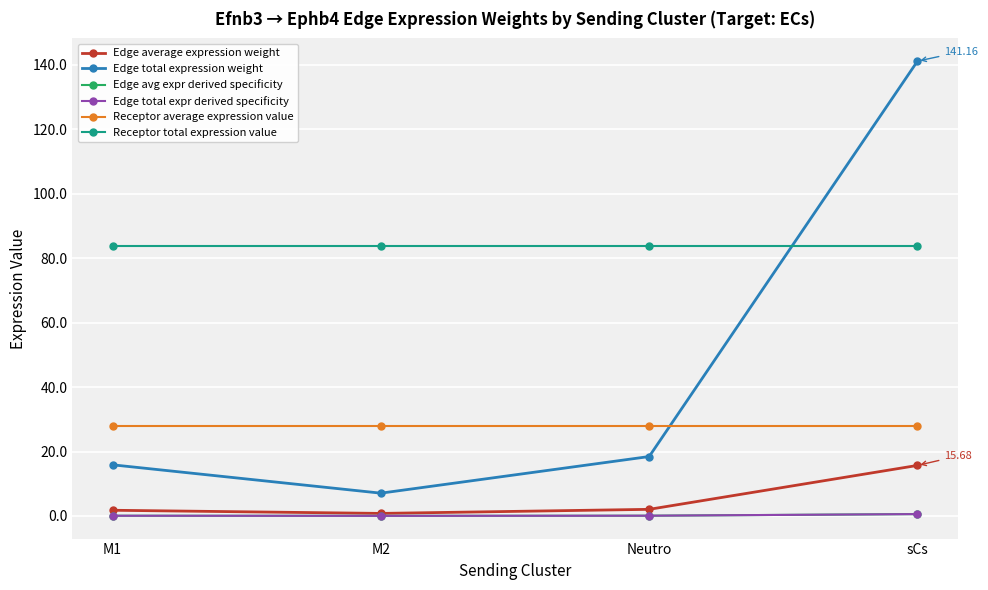

Does the chart have visible grid lines?

Yes